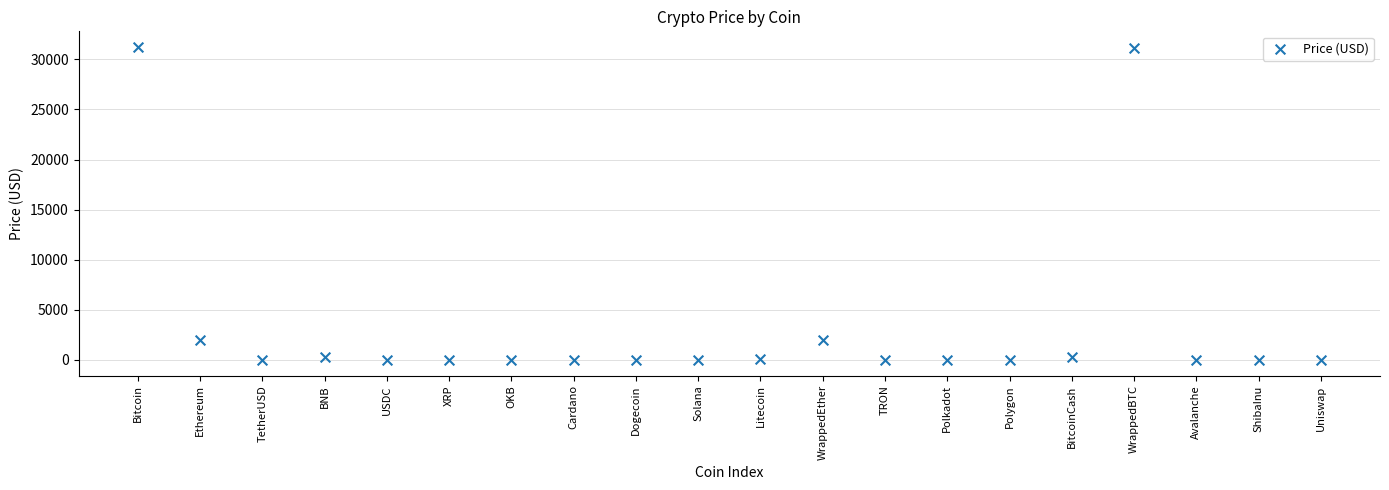

What is the range of Y values (max minus min)?

31237.9